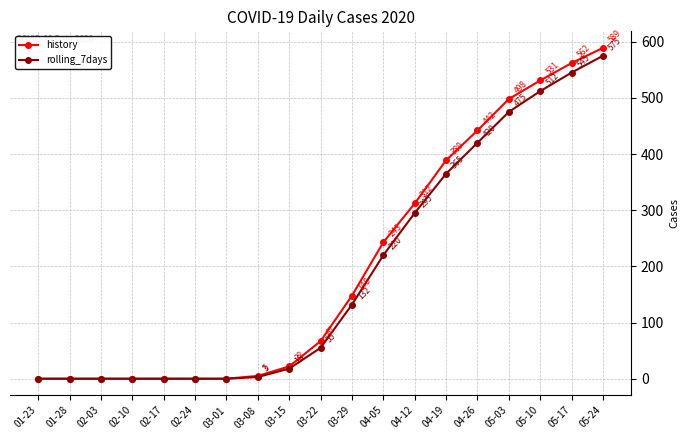

Reading right to left, what are all the values shown in this chart?

history: 05-24=589	05-17=562	05-10=531	05-03=498	04-26=442	04-19=389	04-12=312	04-05=243	03-29=148	03-22=67	03-15=22	03-08=5	03-01=0	02-24=0	02-17=0	02-10=0	02-03=0	01-28=0	01-23=0
rolling_7days: 05-24=575	05-17=545	05-10=512	05-03=475	04-26=420	04-19=365	04-12=295	04-05=220	03-29=132	03-22=55	03-15=18	03-08=3	03-01=0	02-24=0	02-17=0	02-10=0	02-03=0	01-28=0	01-23=0